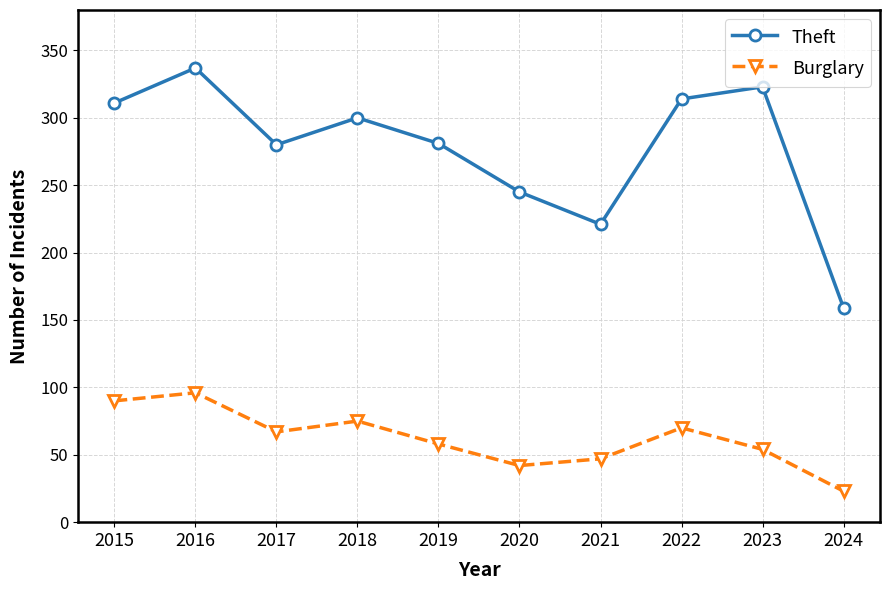

Does the chart display data point markers on the line(s)?

Yes